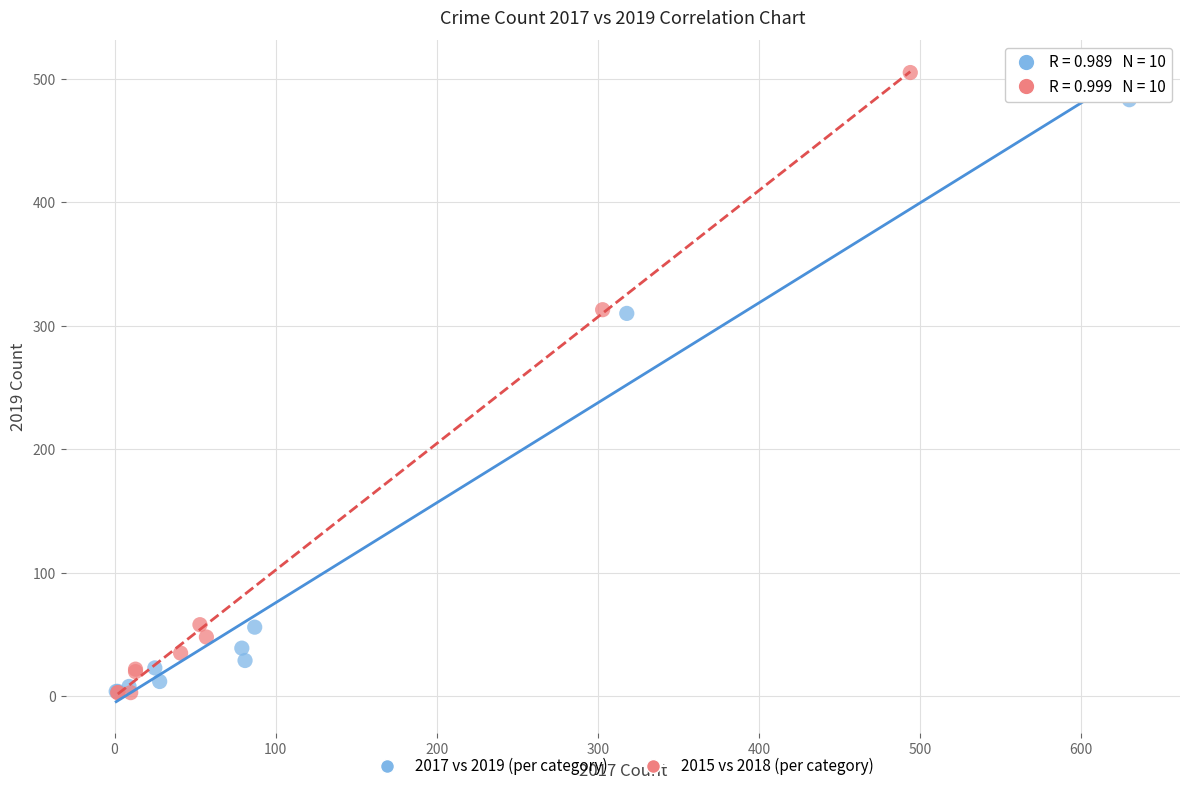

What are all the series names shown in the legend?

2017 vs 2019 (per category), 2015 vs 2018 (per category)